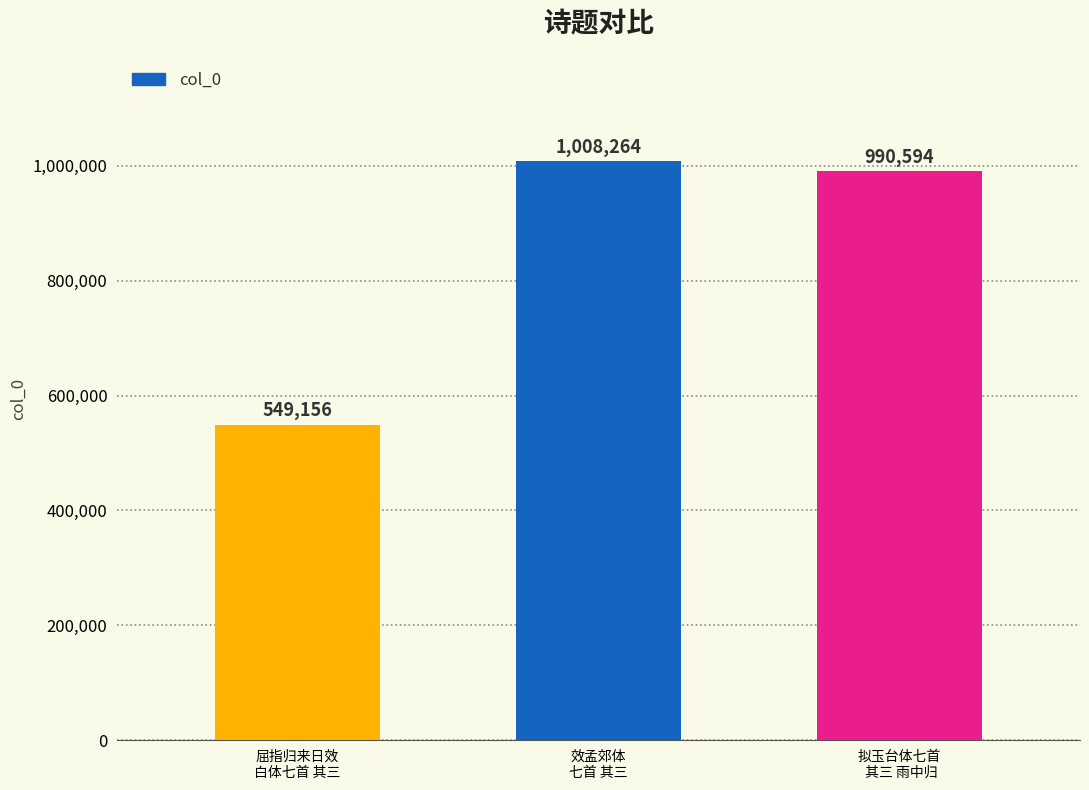

Reading right to left, transcribe all the data shown in this chart.

990594	1008264	549156